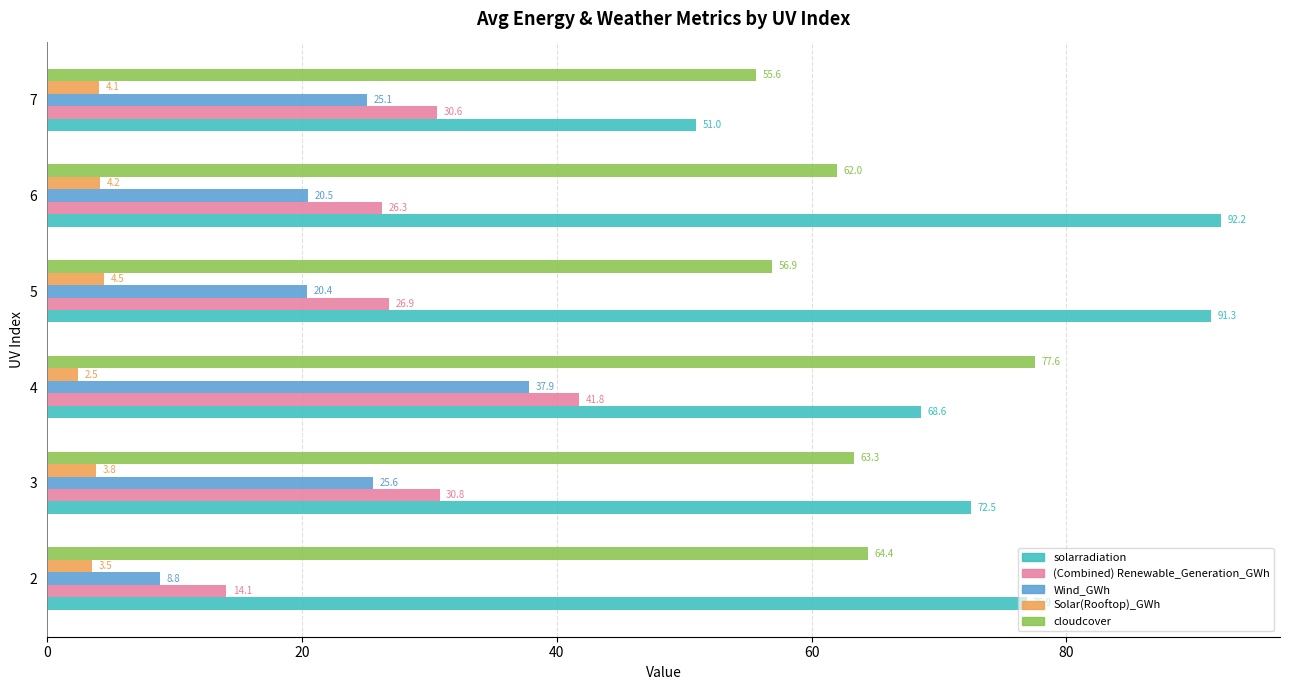

At which label does (Combined) Renewable_Generation_GWh reach its peak?

4